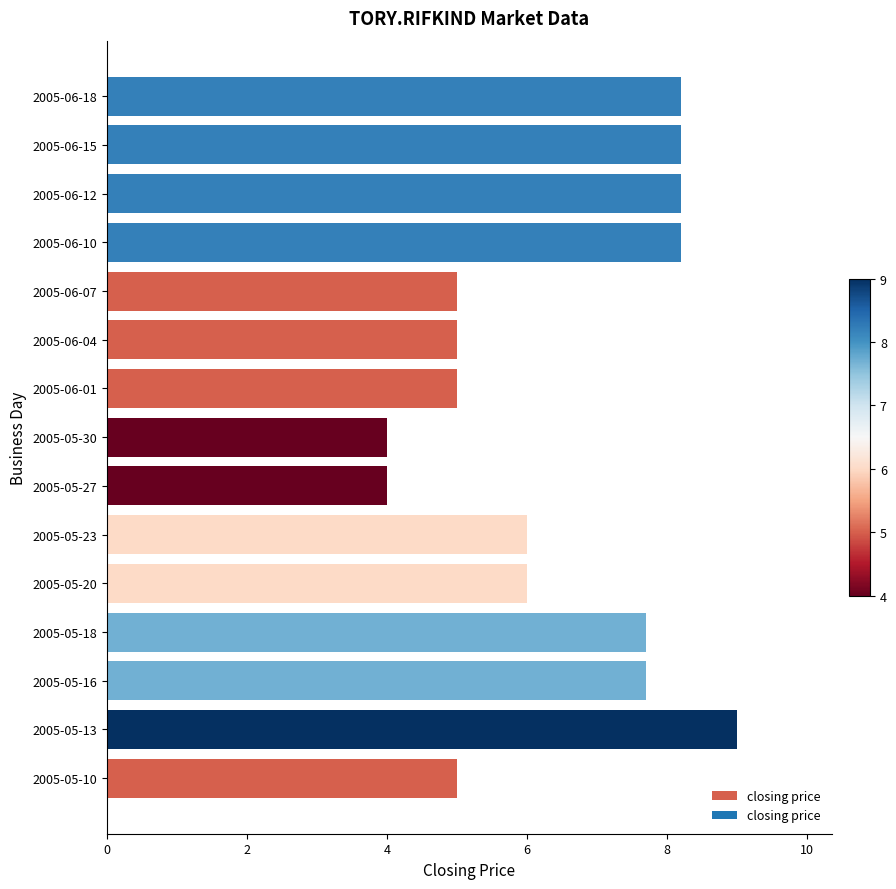

Between 2005-06-12 and 2005-05-27, which is larger?

2005-06-12